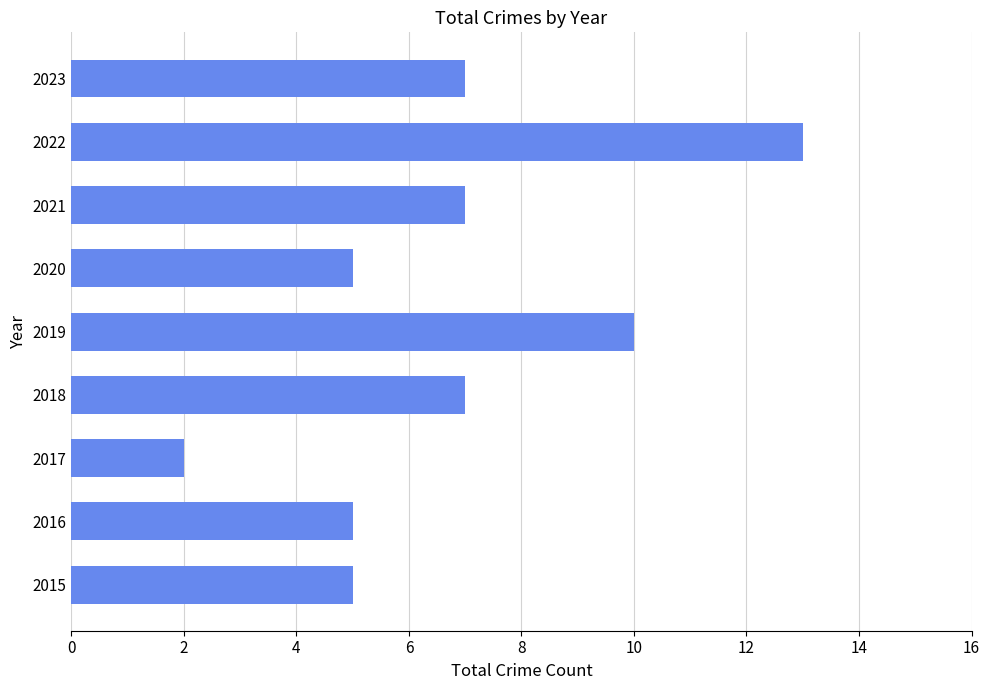

Which label corresponds to the smallest value in the chart?

2017